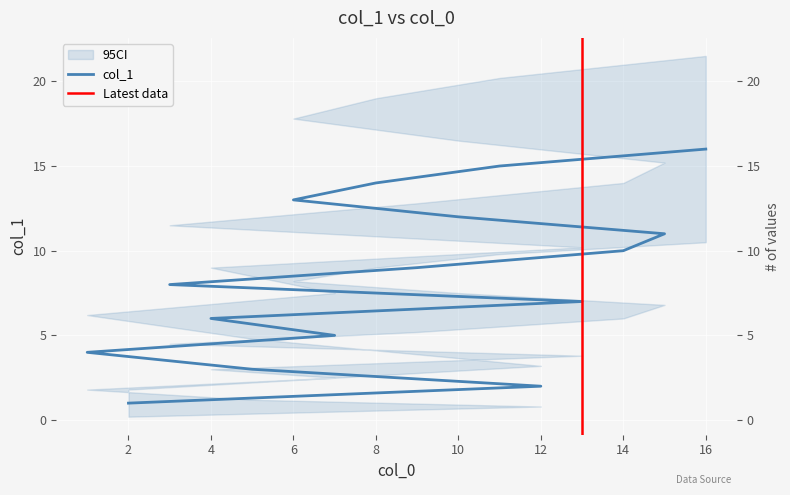

Is it true that the value at 10 is 12?

True